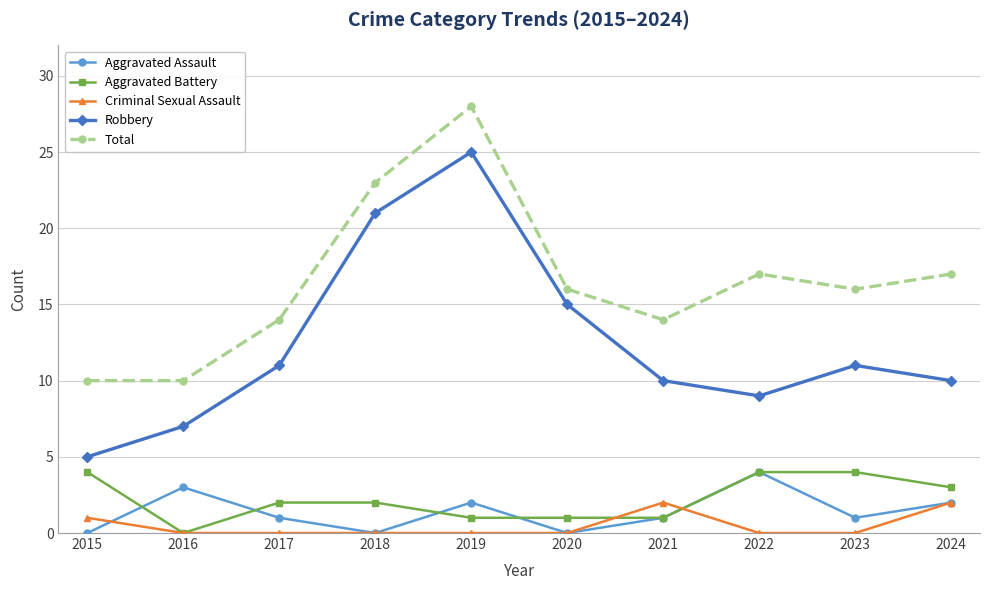

True or false: Aggravated Assault and Robbery cross at least once.

False